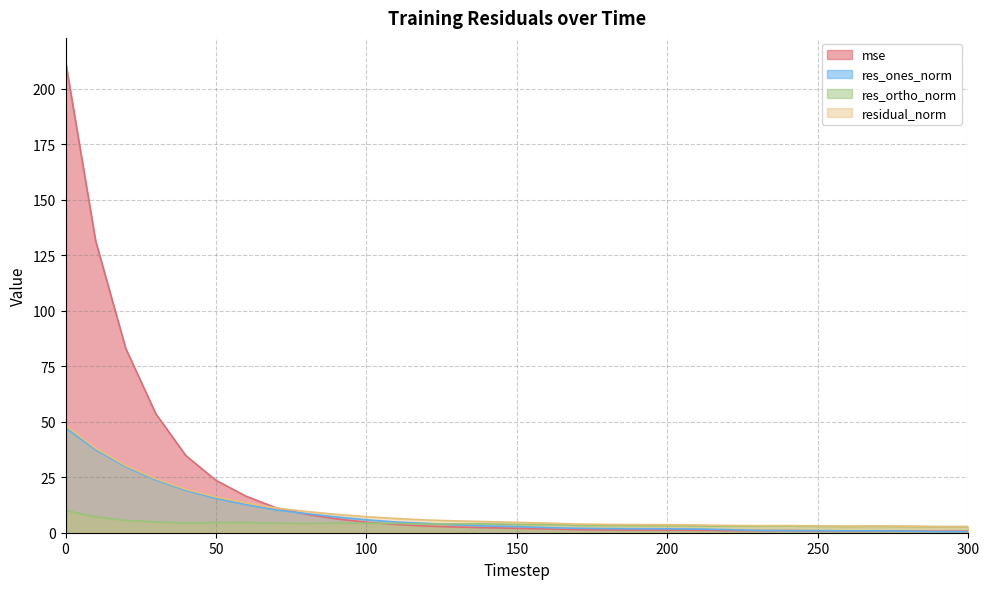

At 280, list the series in order from smallest to largest.

res_ones_norm, mse, res_ortho_norm, residual_norm